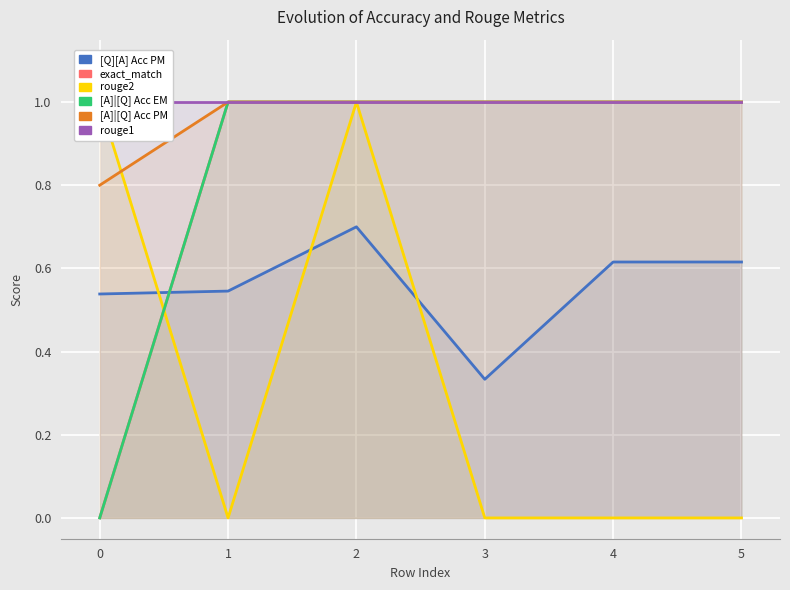

True or false: [A]|[Q] Acc PM has a value of 0.2 at 2.

False